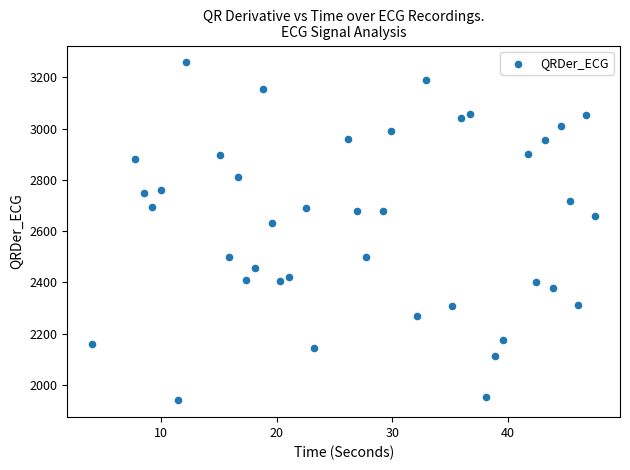

What is the range of X values (max minus min)?

43.4